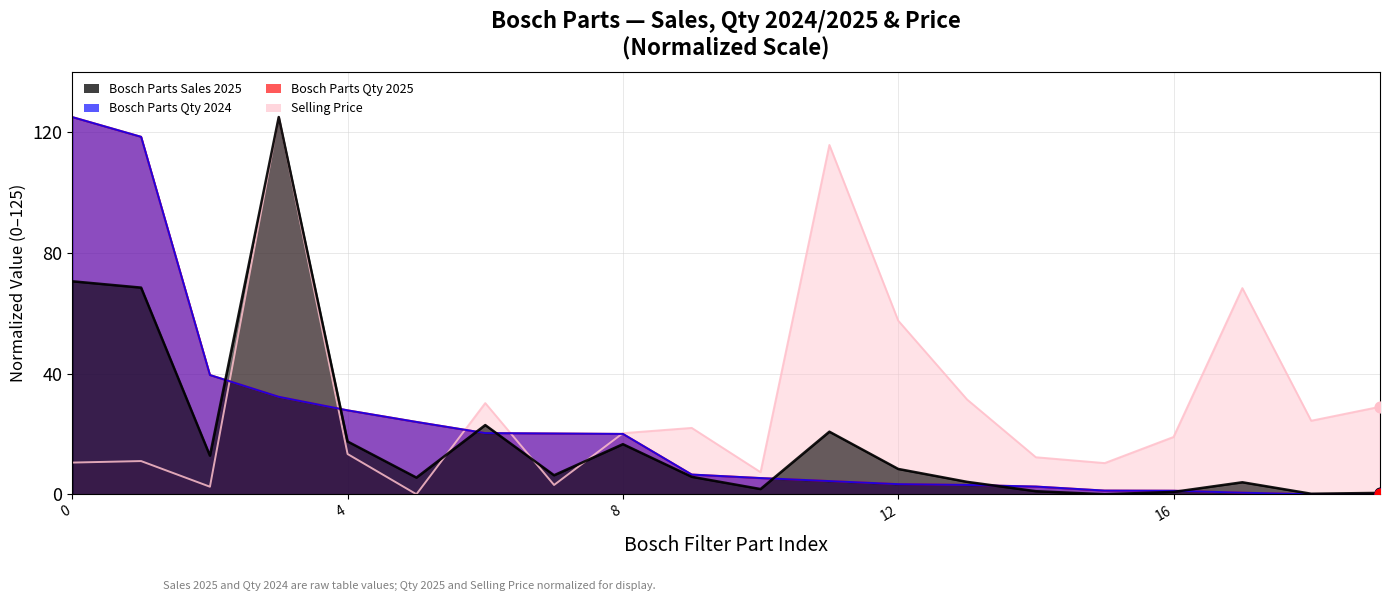

Which series contains the highest Y value?

Bosch Parts Sales 2025